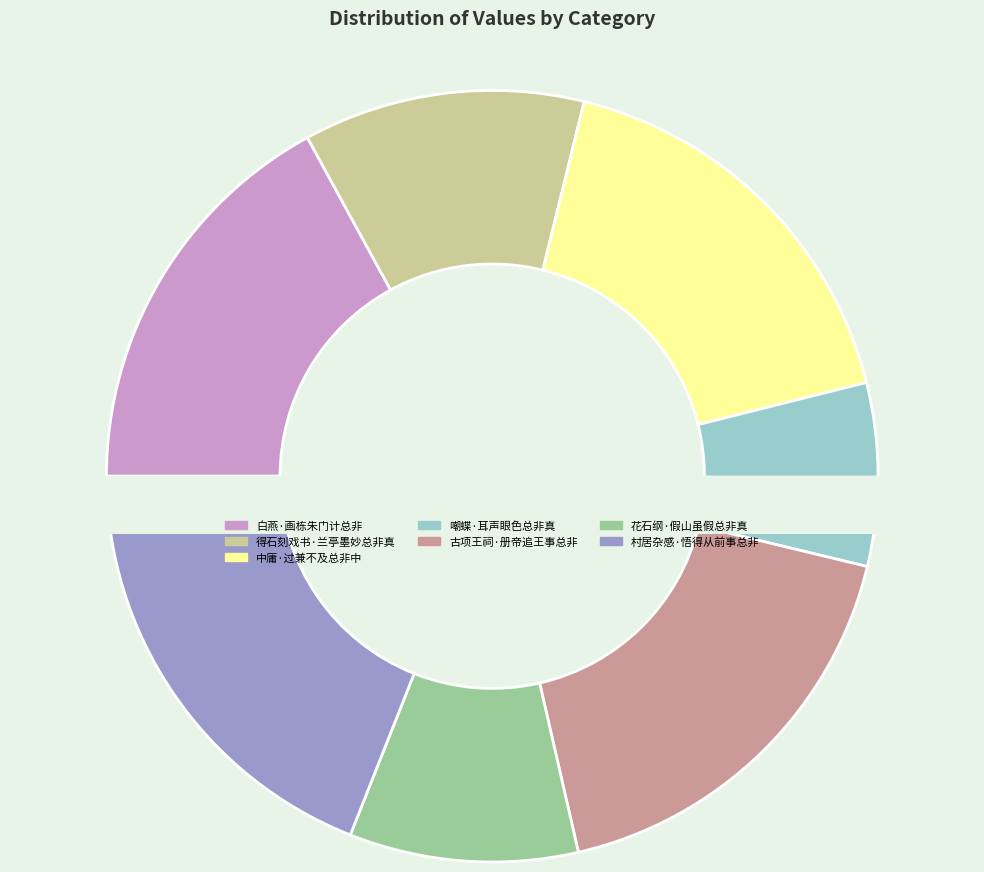

What portion of the pie excludes 白燕·画栋朱门计总非?

83.0%